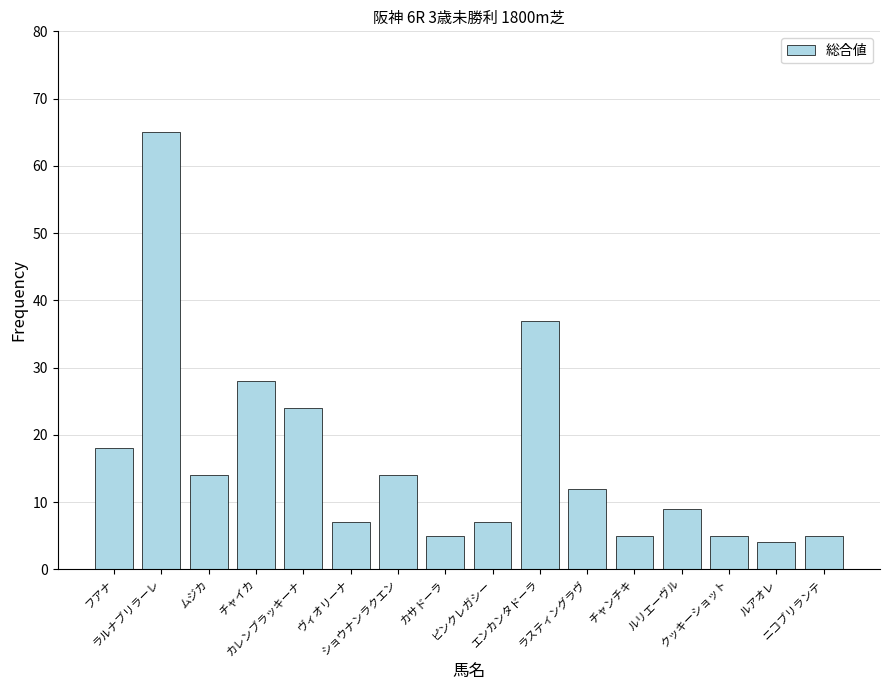

What is the smallest value displayed?

4